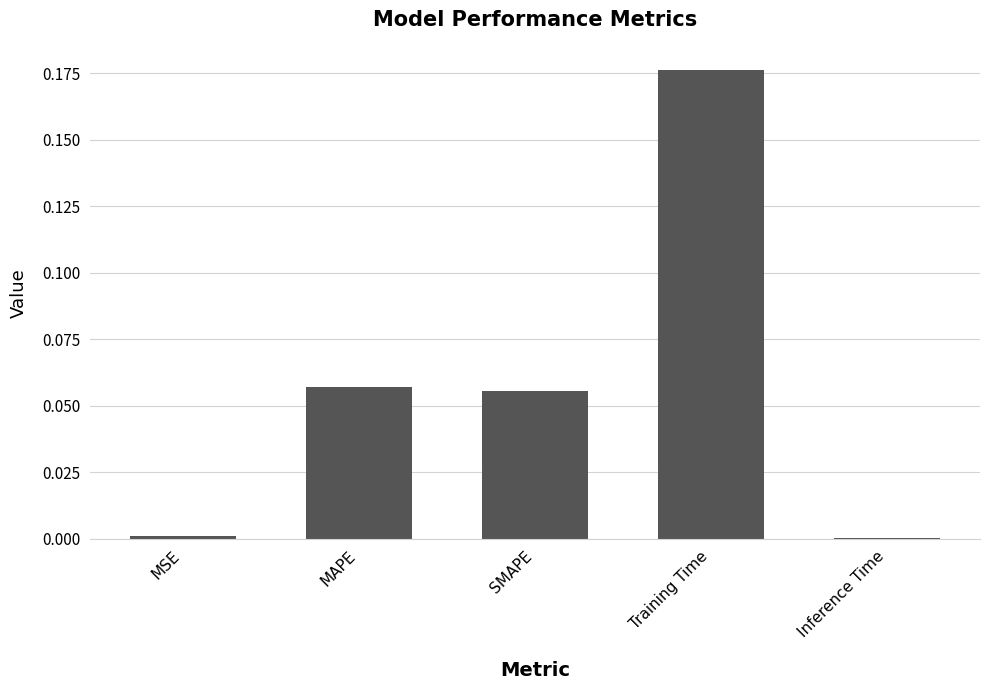

Between MAPE and Inference Time, which is larger?

MAPE